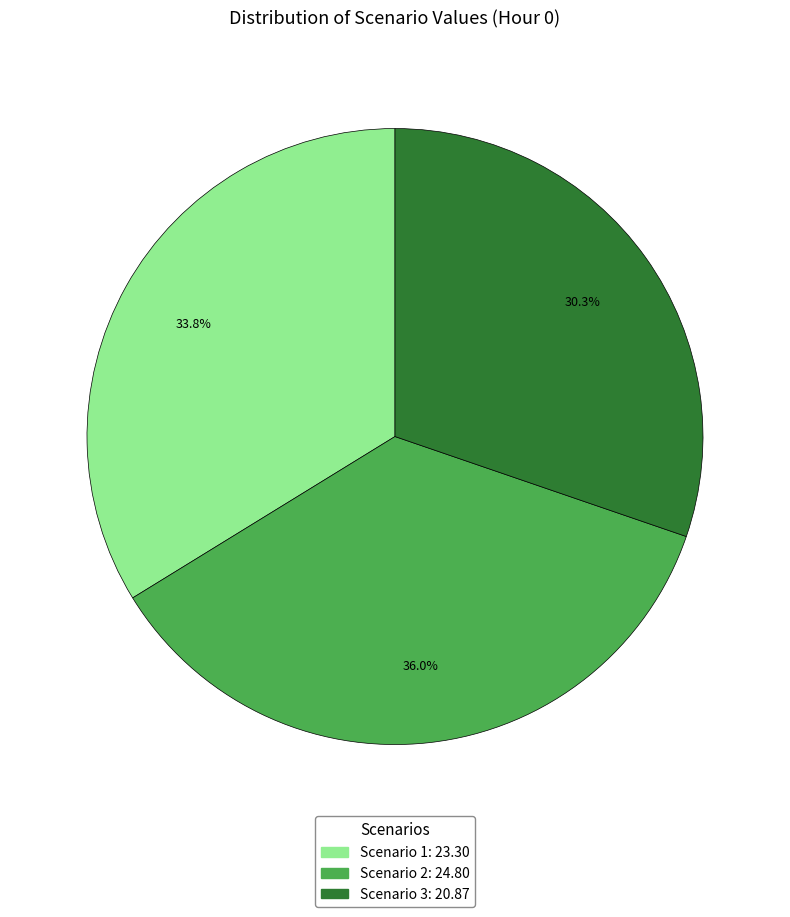

Rank the categories by value from lowest to highest.

Scenario 3, Scenario 1, Scenario 2